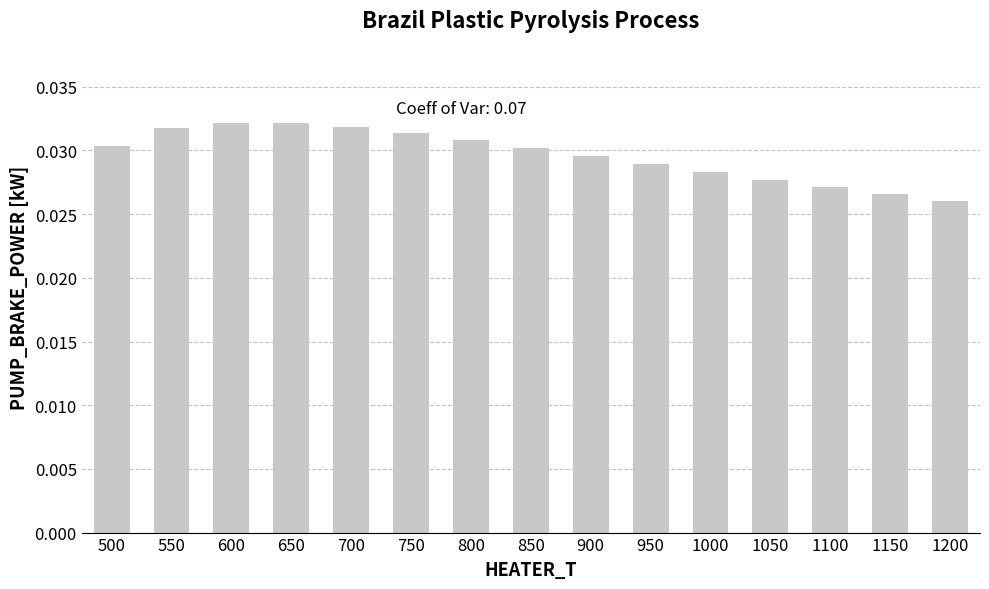

What is the sum of all values?

0.4